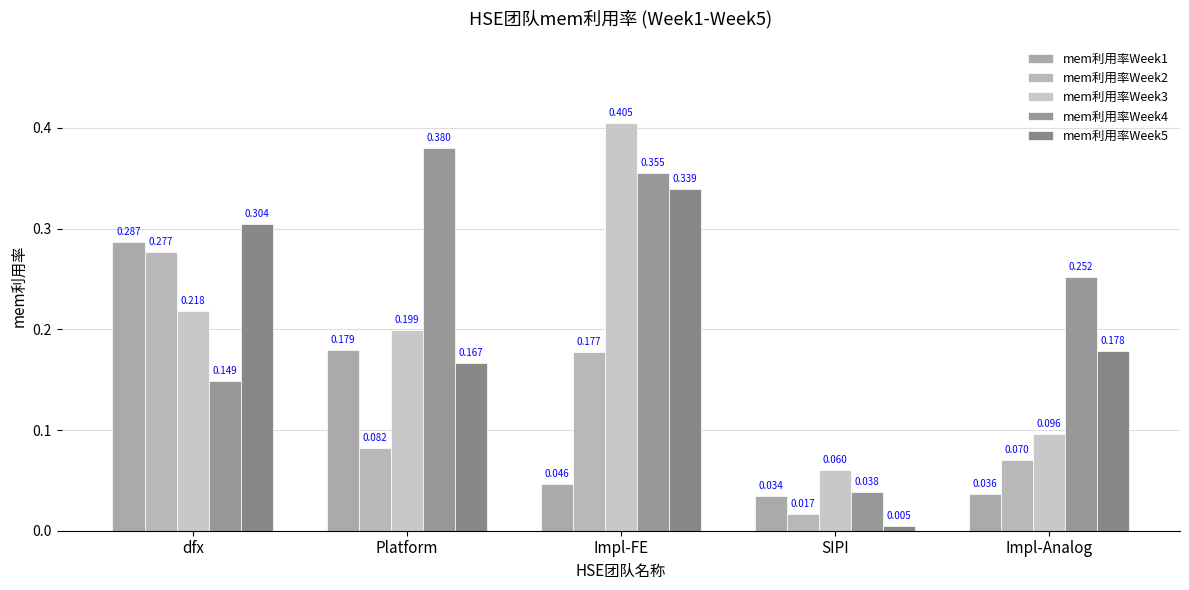

What are all the series names shown in the legend?

mem利用率Week1, mem利用率Week2, mem利用率Week3, mem利用率Week4, mem利用率Week5